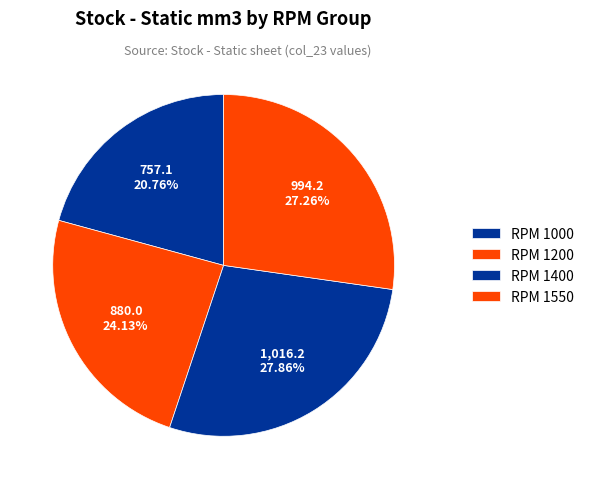

How many slices are in this pie chart?

4